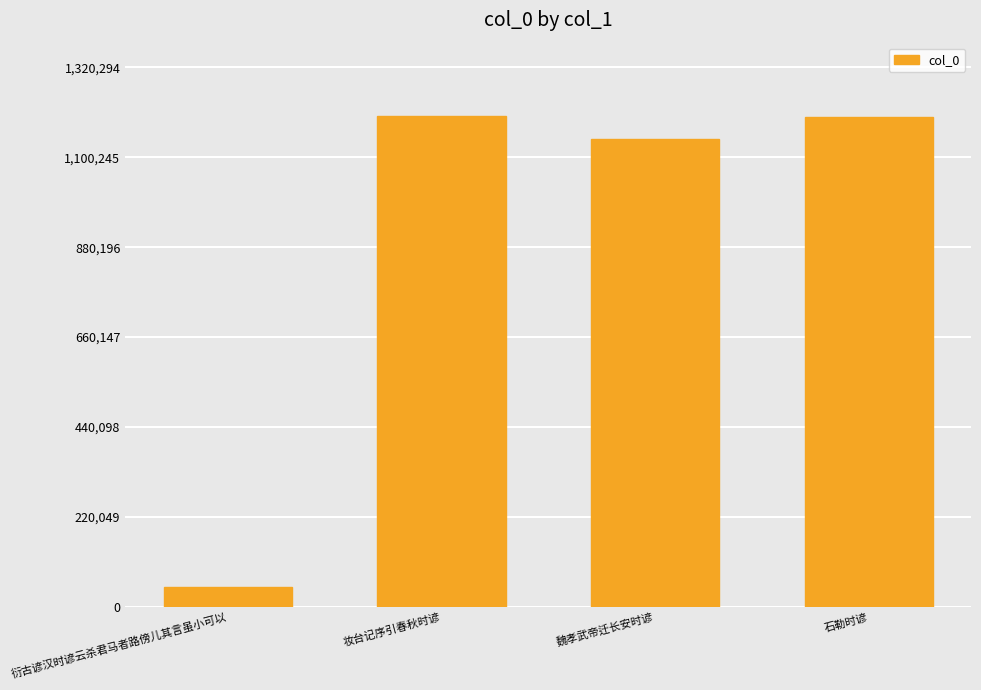

What position from the left is 妆台记序引春秋时谚?

2